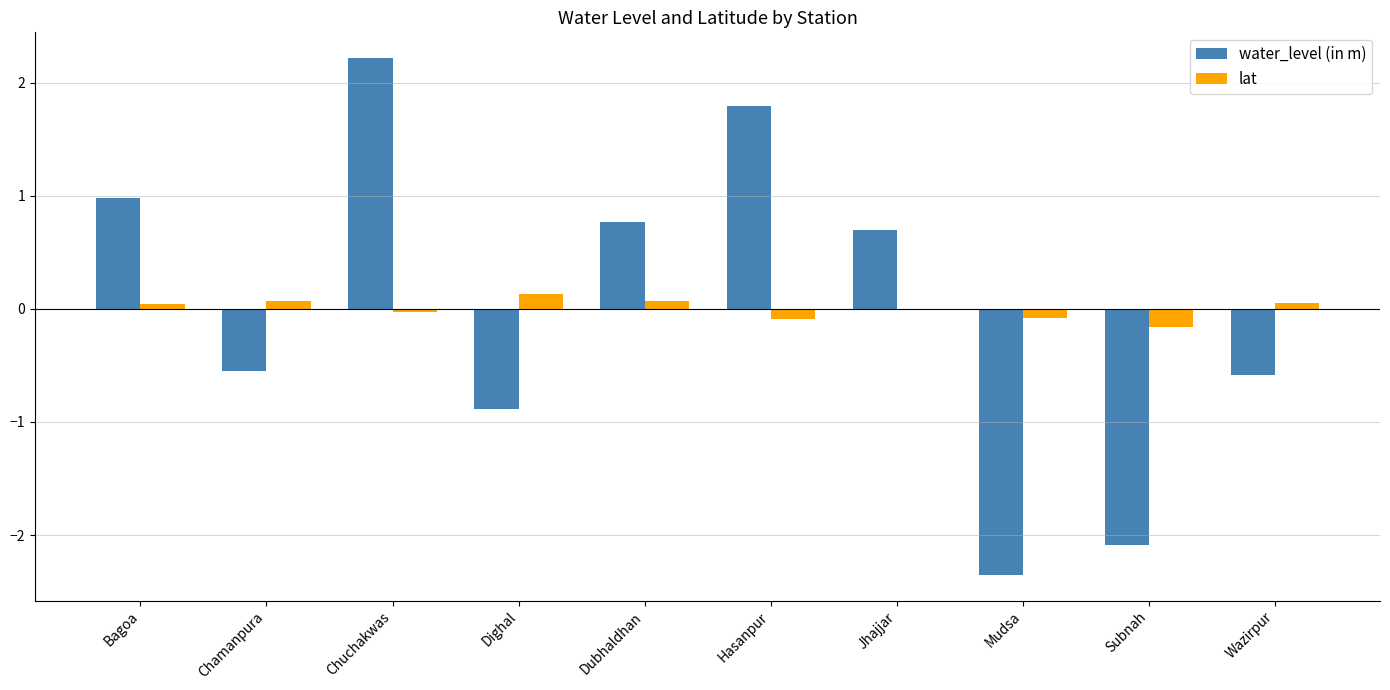

What is the total value across all series at Dubhaldhan?

0.8